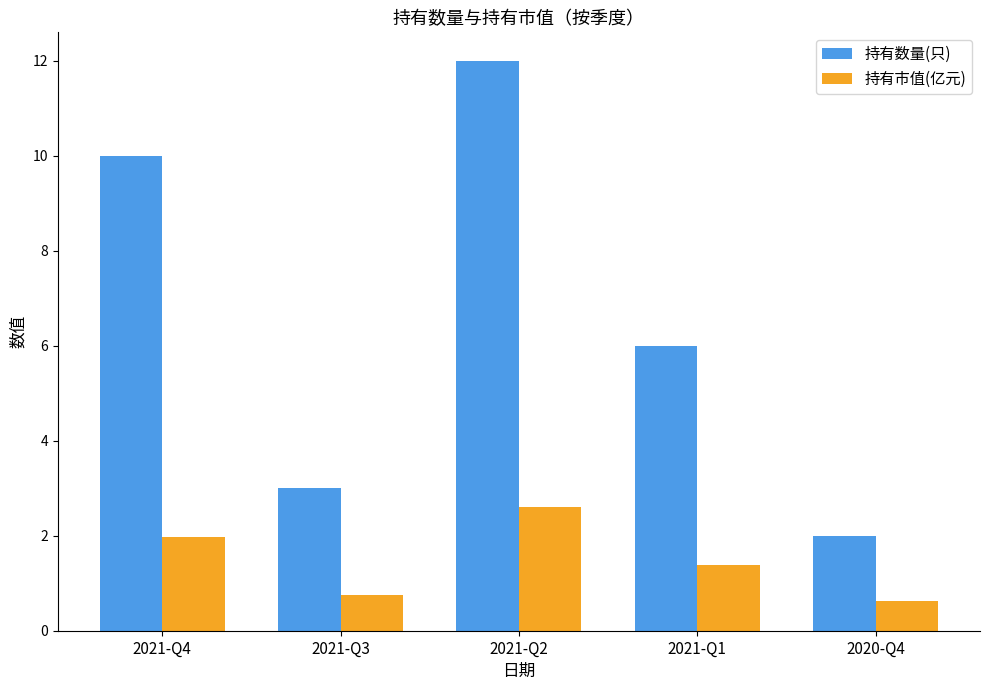

Count the number of data series in this chart.

2